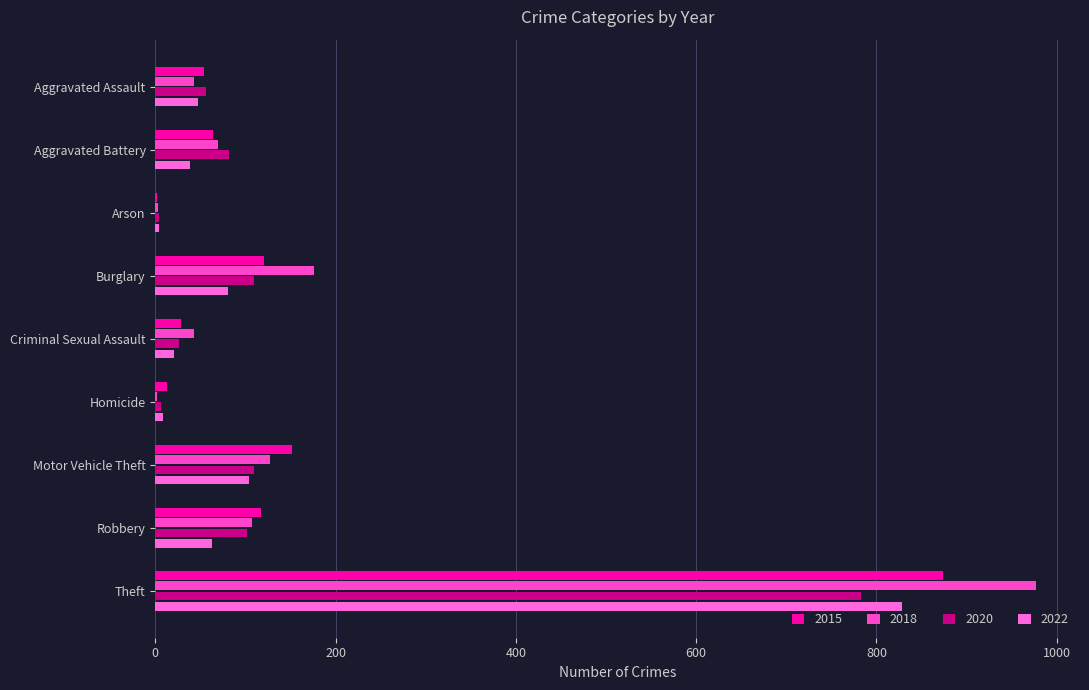

The value of 2015 at Homicide is 13. True or false?

True